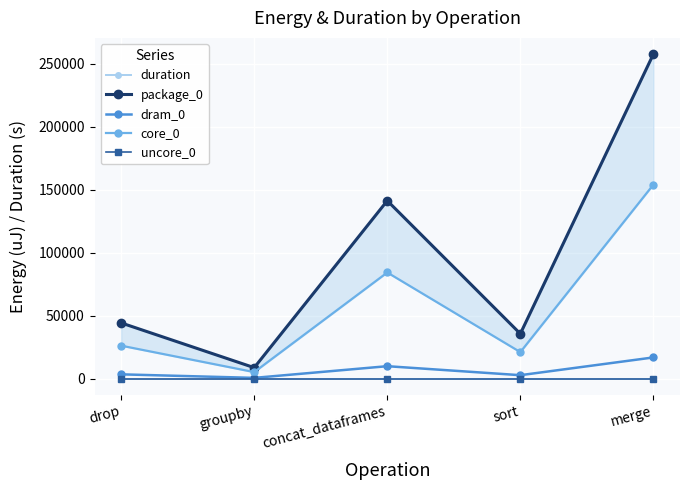

The dram_0 series shows 818.6 at groupby. True or false?

False